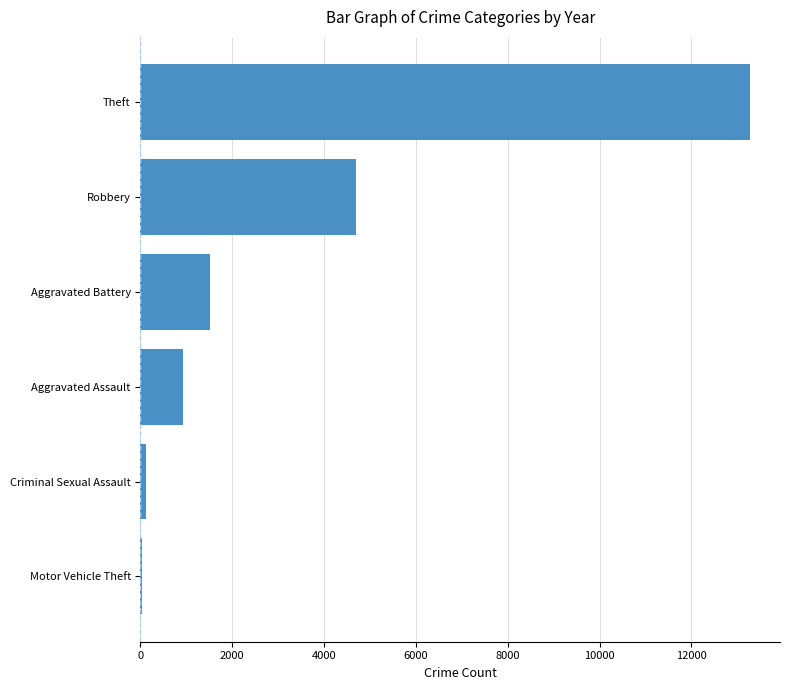

Which has a higher value, Theft or Robbery?

Theft